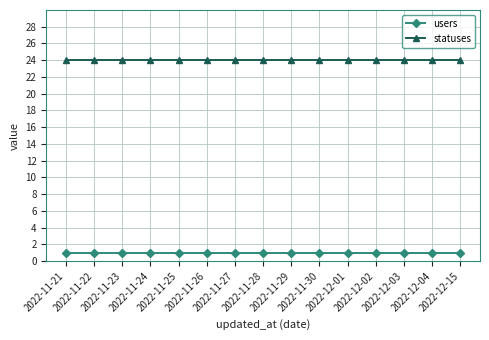

Does the chart display data point markers on the line(s)?

Yes